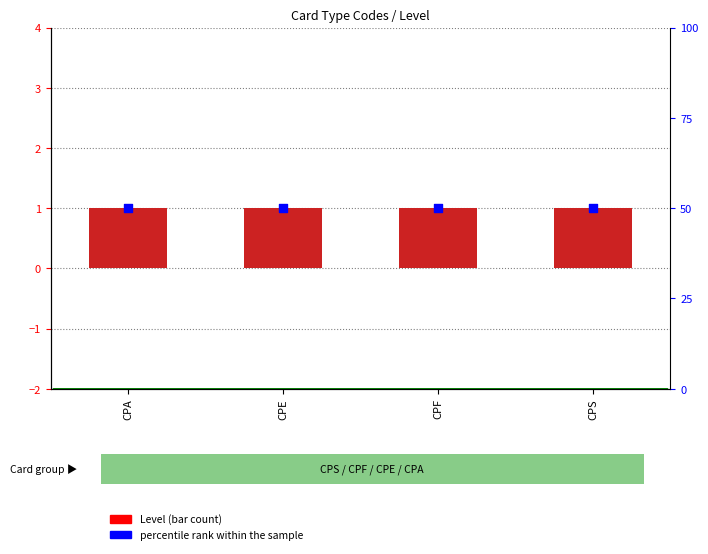

Which series contains the lowest Y value?

Level